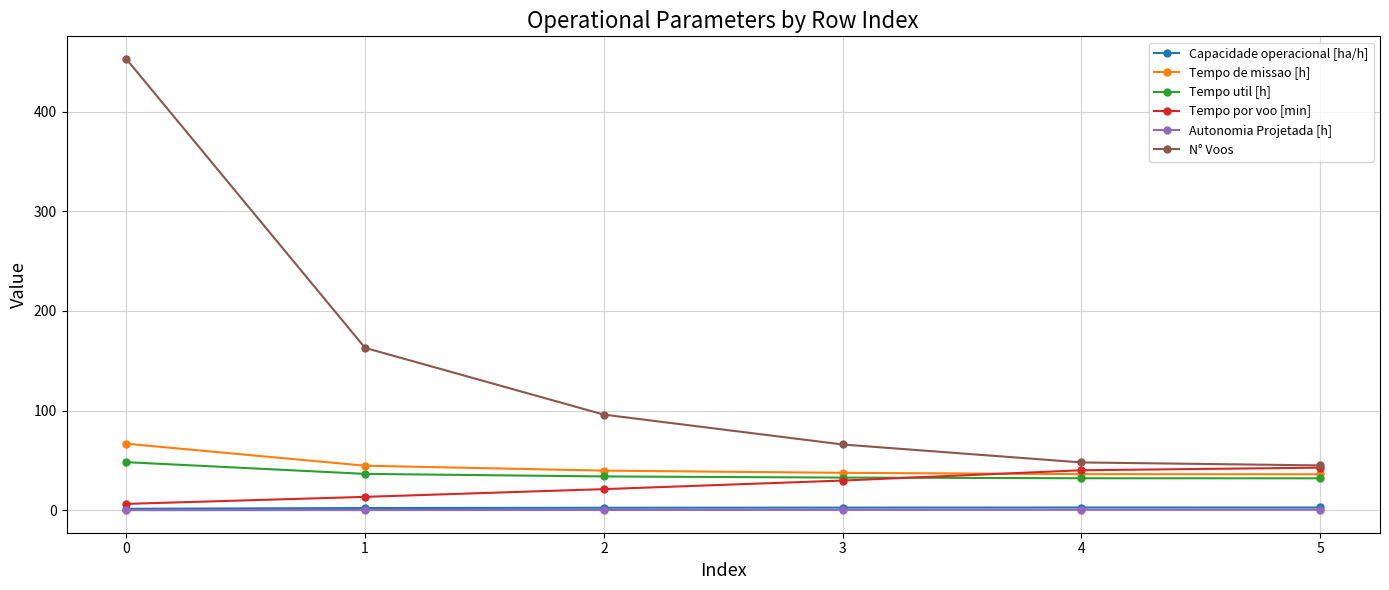

Between 1 and 5, which series saw the biggest shift?

N° Voos